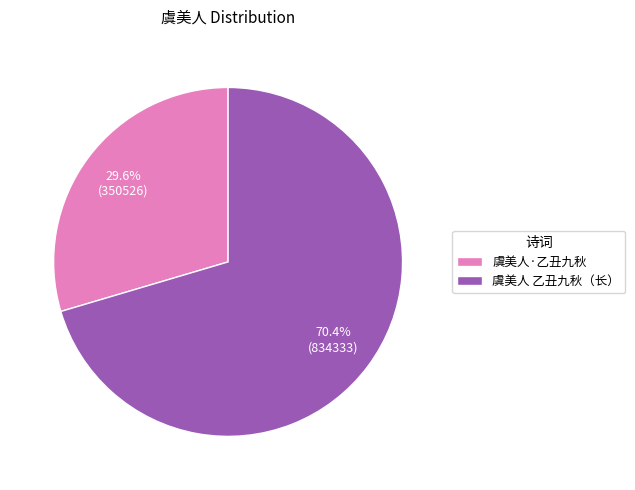

Which has a higher value, 虞美人 乙丑九秋（长） or 虞美人·乙丑九秋?

虞美人 乙丑九秋（长）